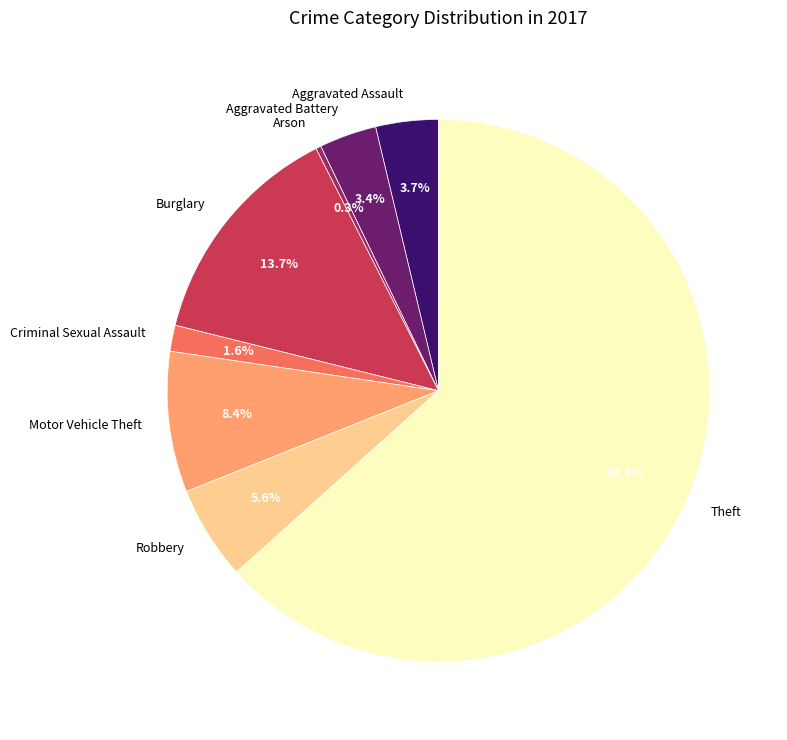

Combined, what portion of the pie is Criminal Sexual Assault and Arson?

1.9%